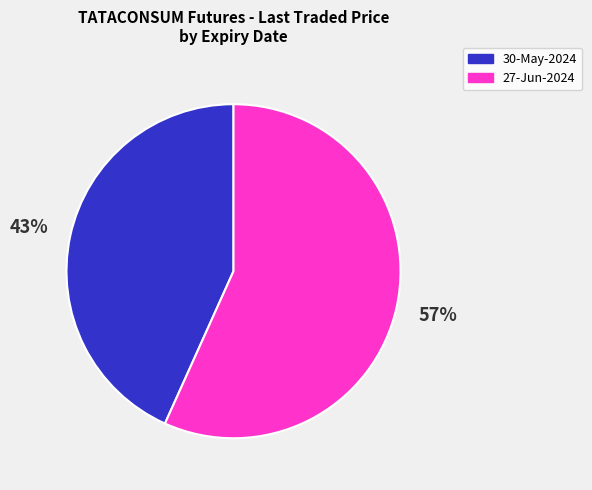

Count the number of slices in the pie.

2